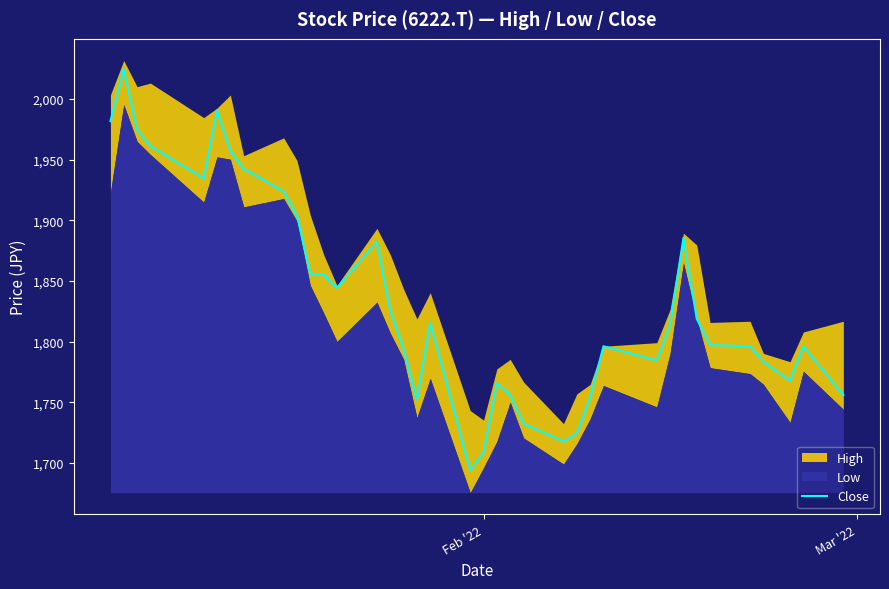

What is the highest value of the Close series?

2024.9